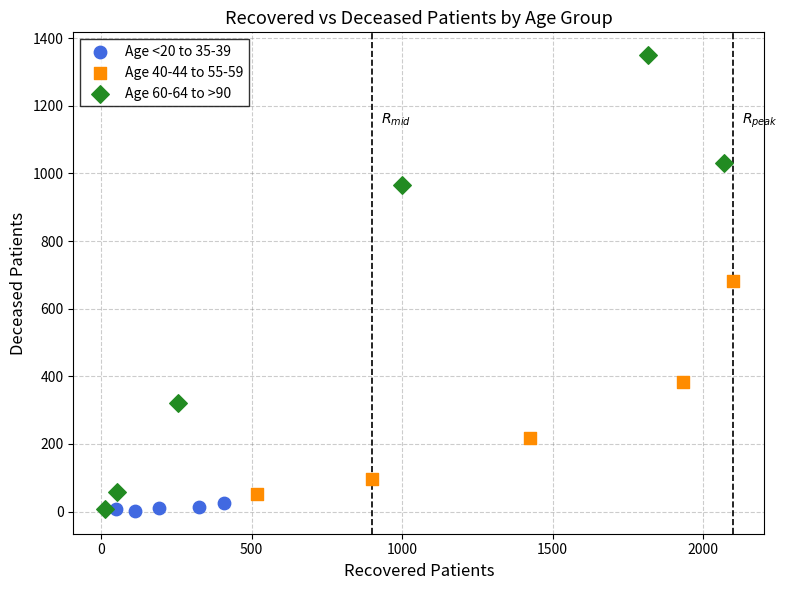

Which series contains the highest Y value?

Age 60-64 to >90